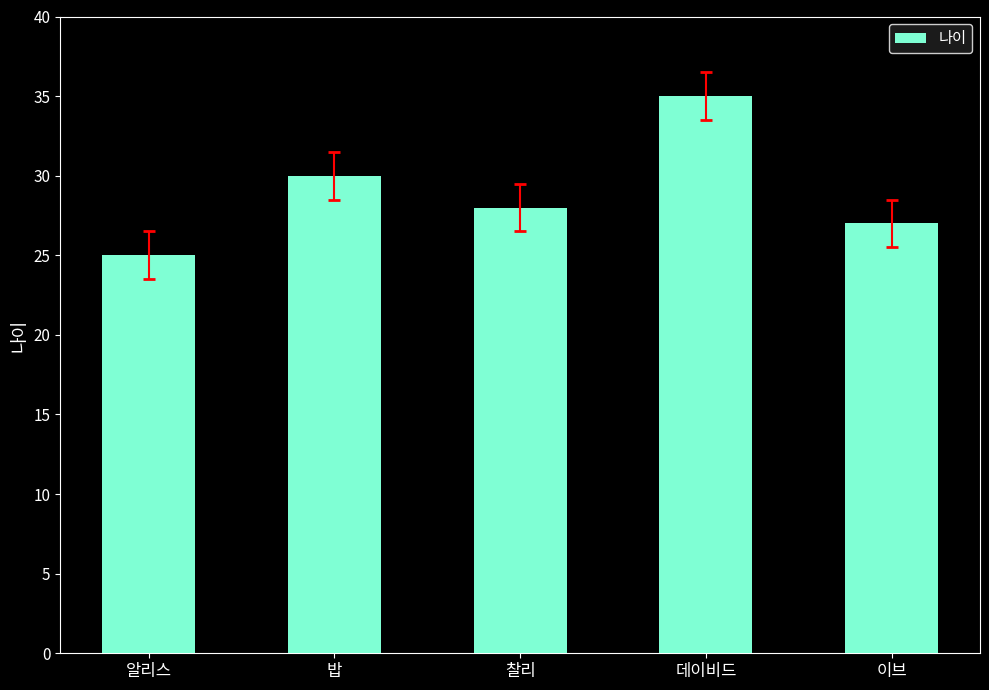

The value at 이브 is 27. True or false?

True